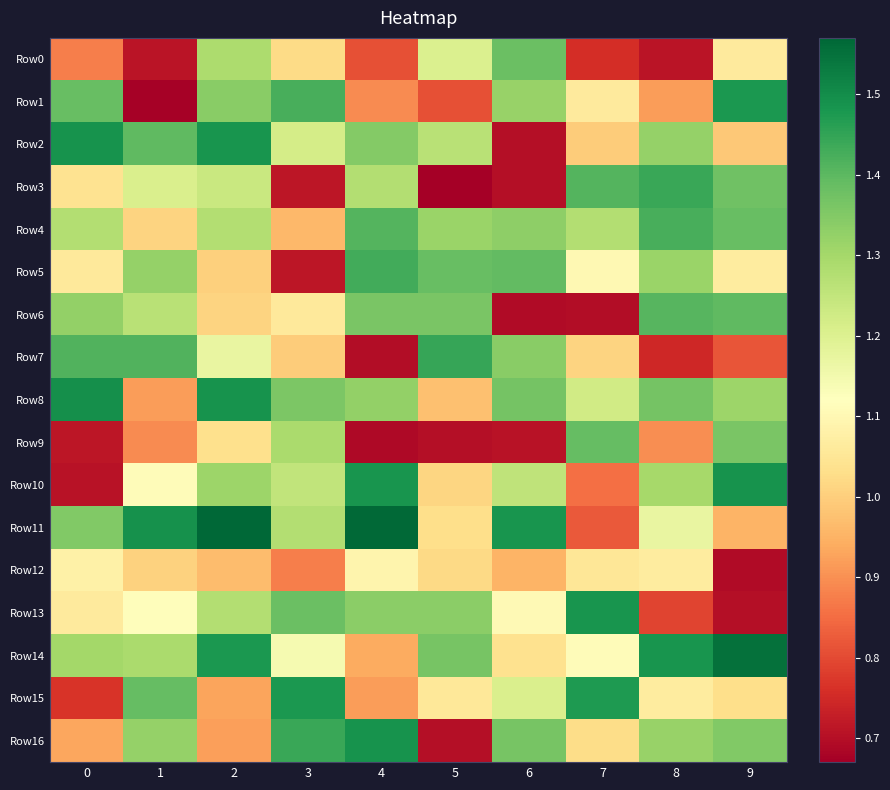

How many series are shown in this chart?

17